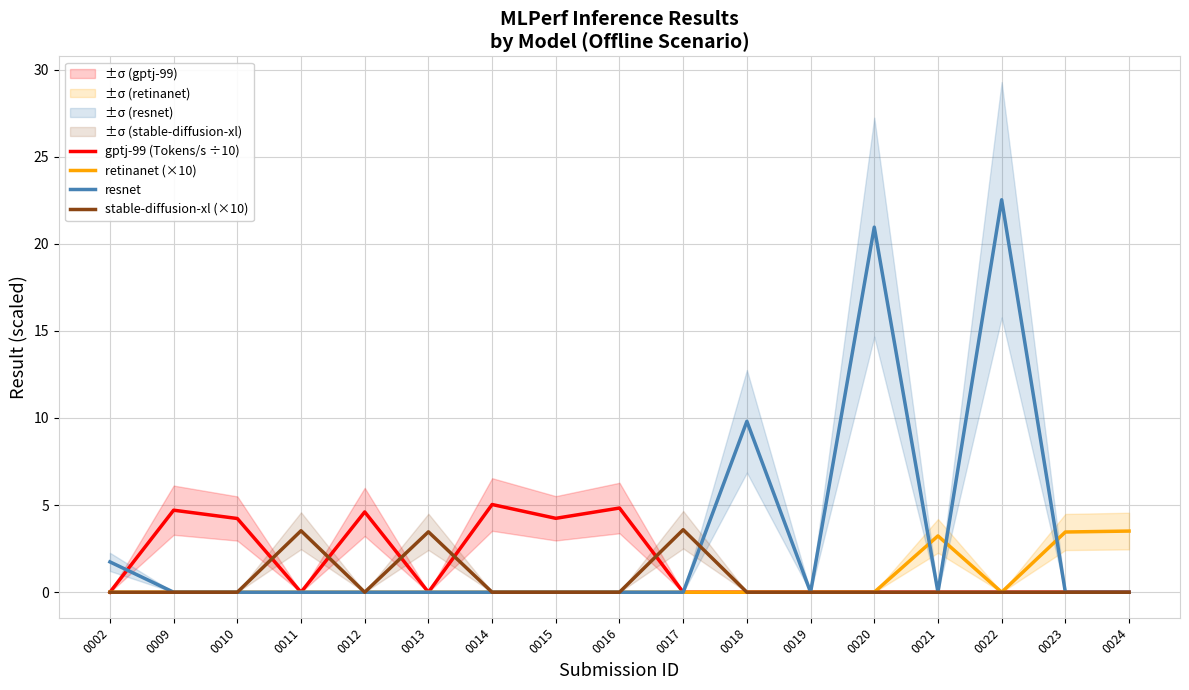

True or false: retinanet (×10) has more than 1 interior local peaks.

False